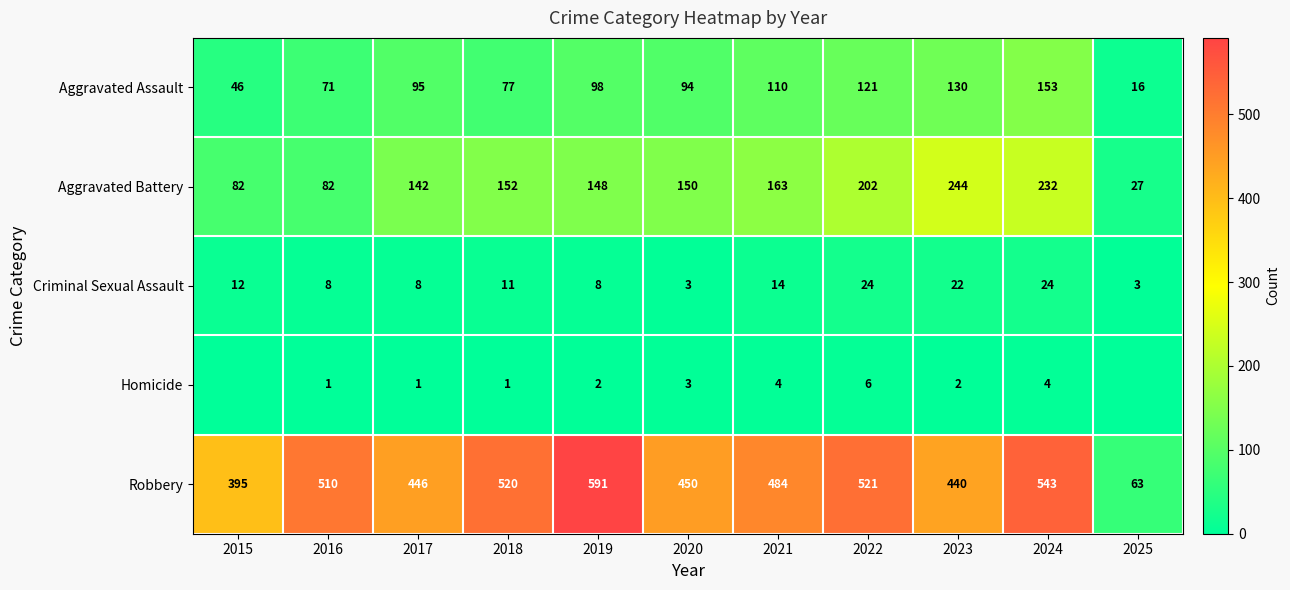

How many distinct data groups are displayed?

5